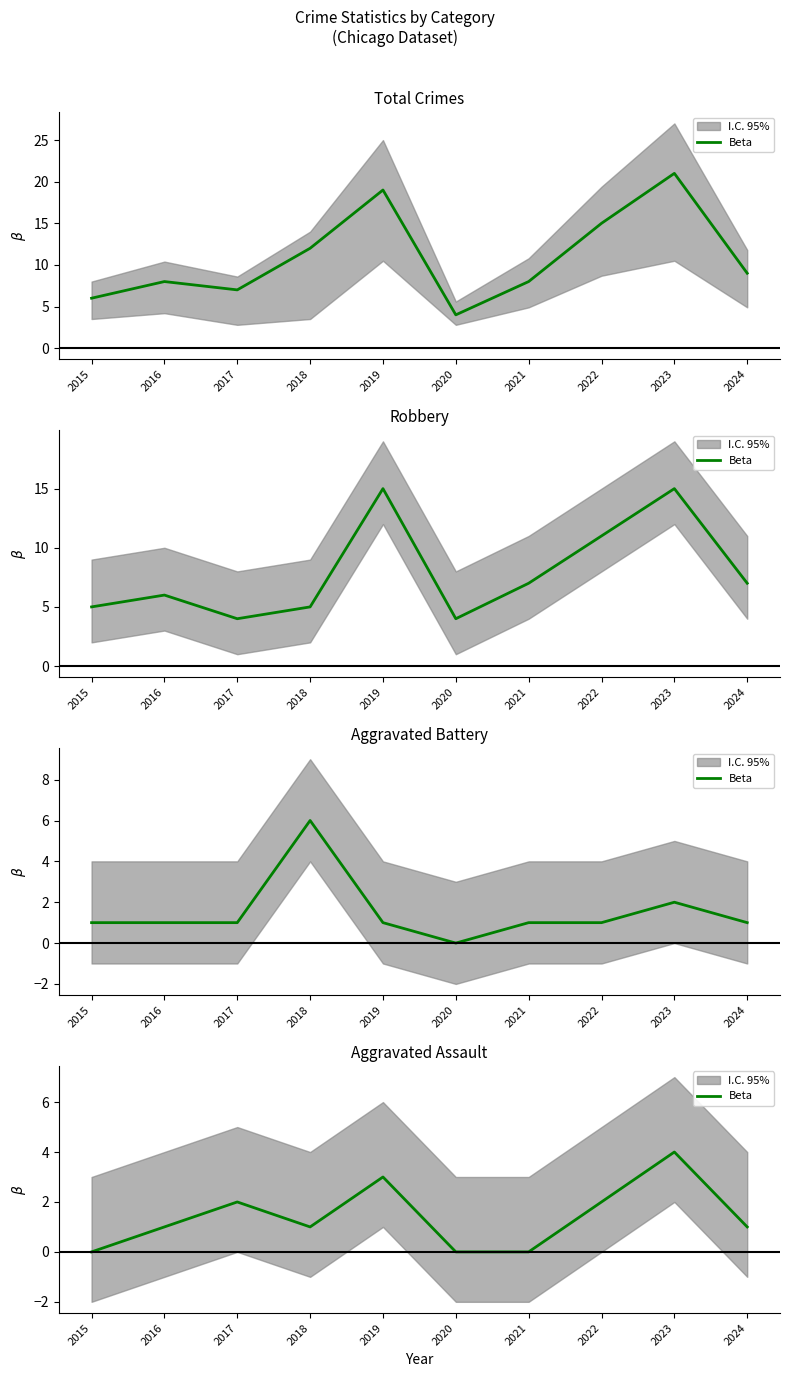

Rank the categories by value from highest to lowest.

2023, 2019, 2017, 2022, 2016, 2018, 2024, 2015, 2020, 2021